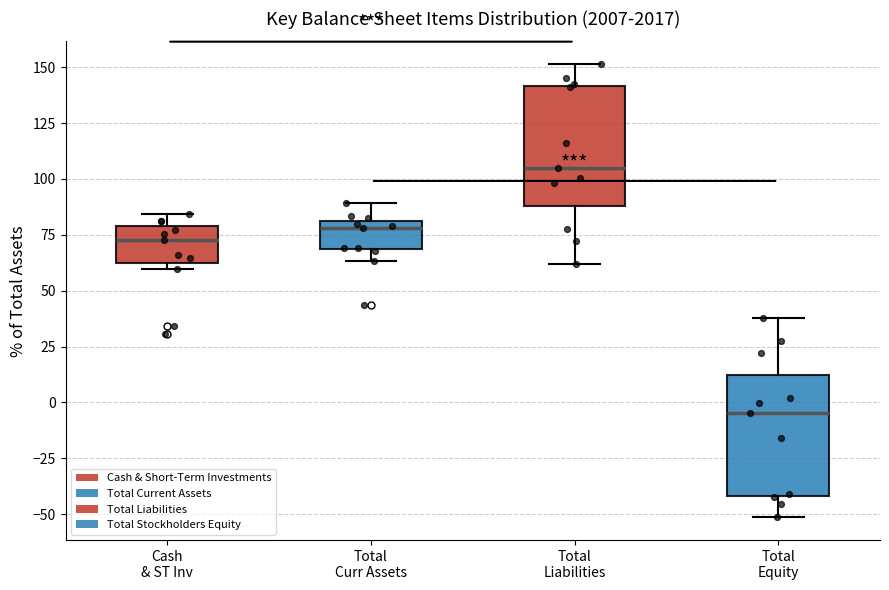

Which box's median line is the lowest?

Total Equity